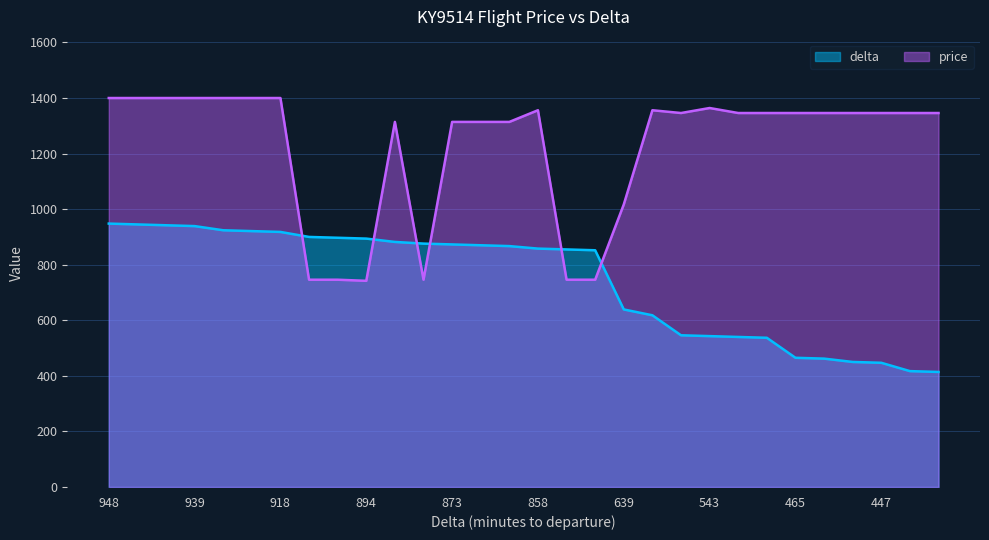

What is the difference between the price values at 867 and 639?

297